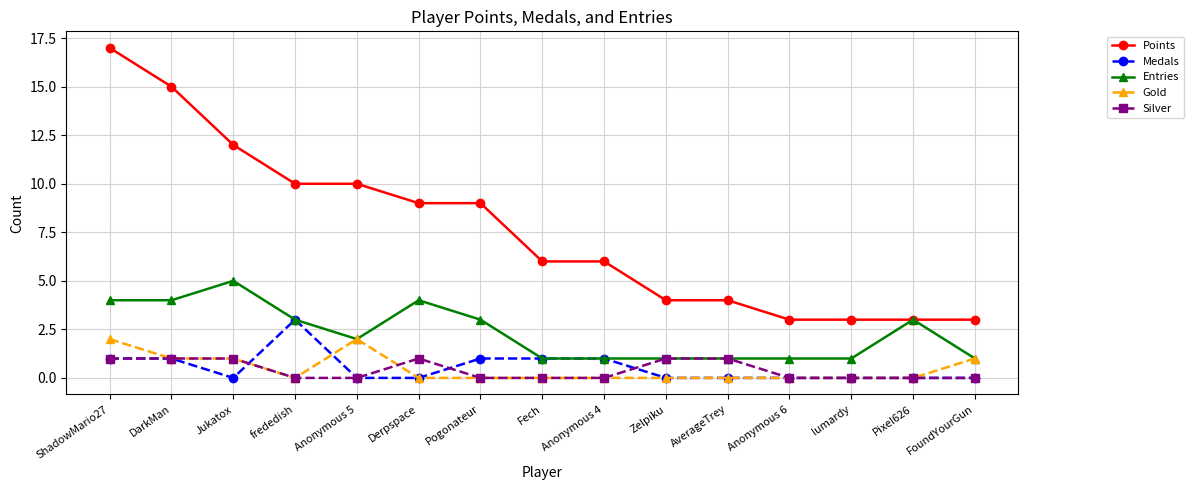

What is the difference between the second highest and minimum values in the Entries series?

3